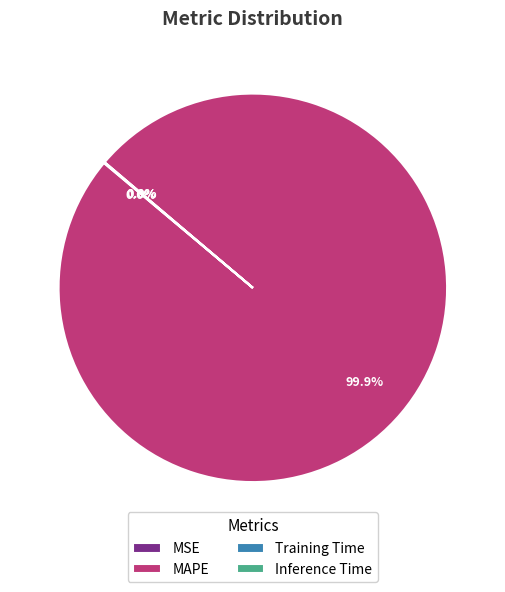

Which slice is the largest?

MAPE